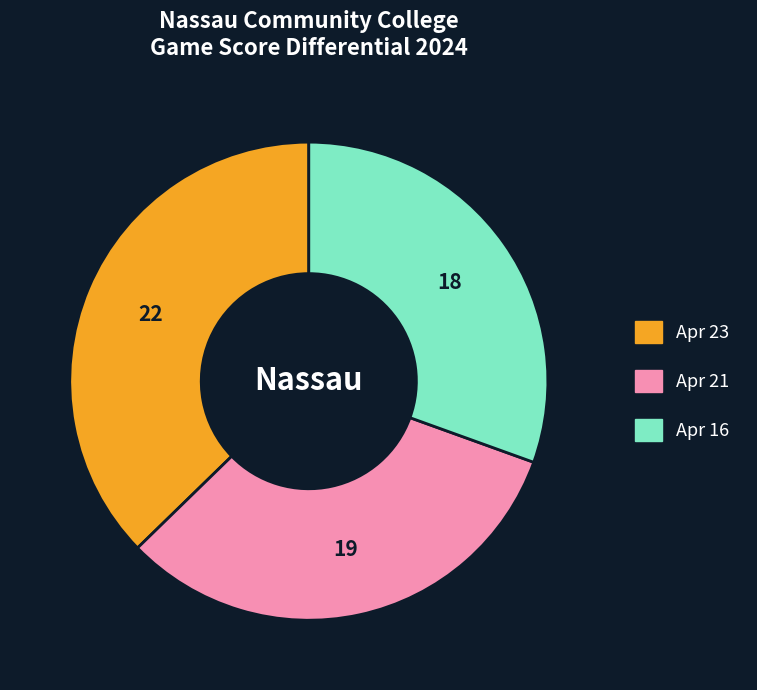

What is the ratio of the value at Apr 16 to the value at Apr 21?

0.9